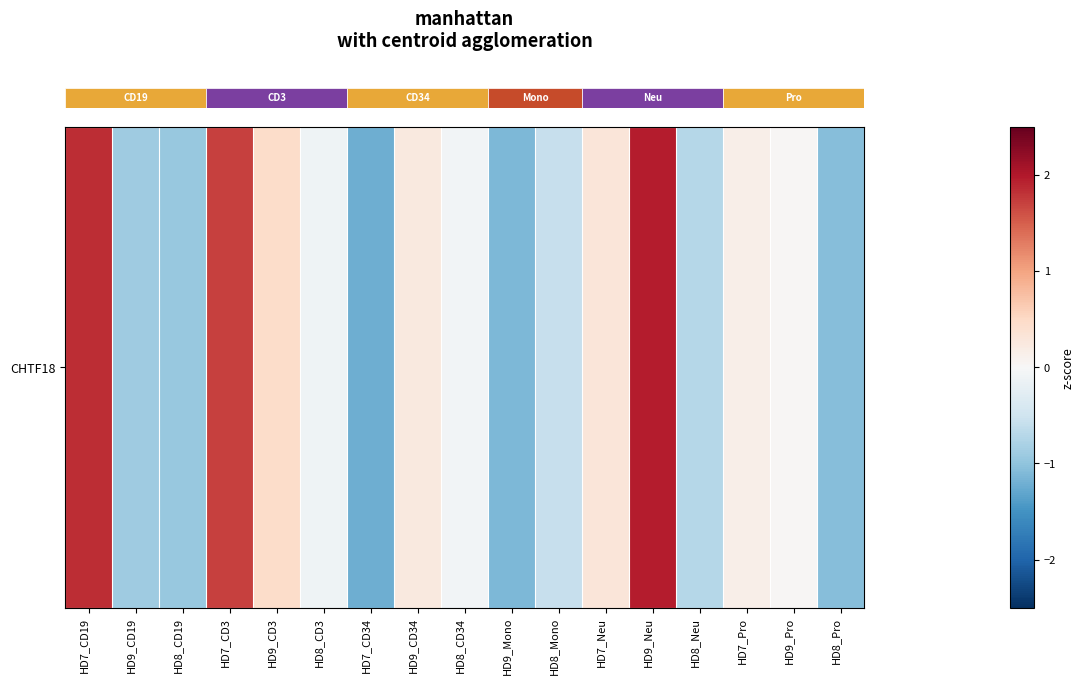

How many categories are shown in the chart?

17